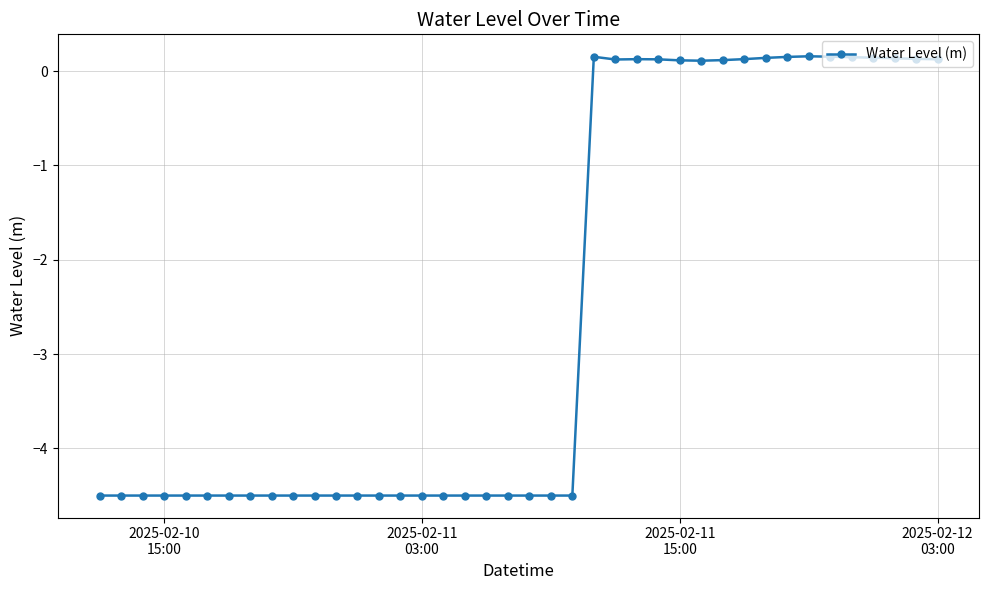

What is the minimum value shown in the chart?

-4.5